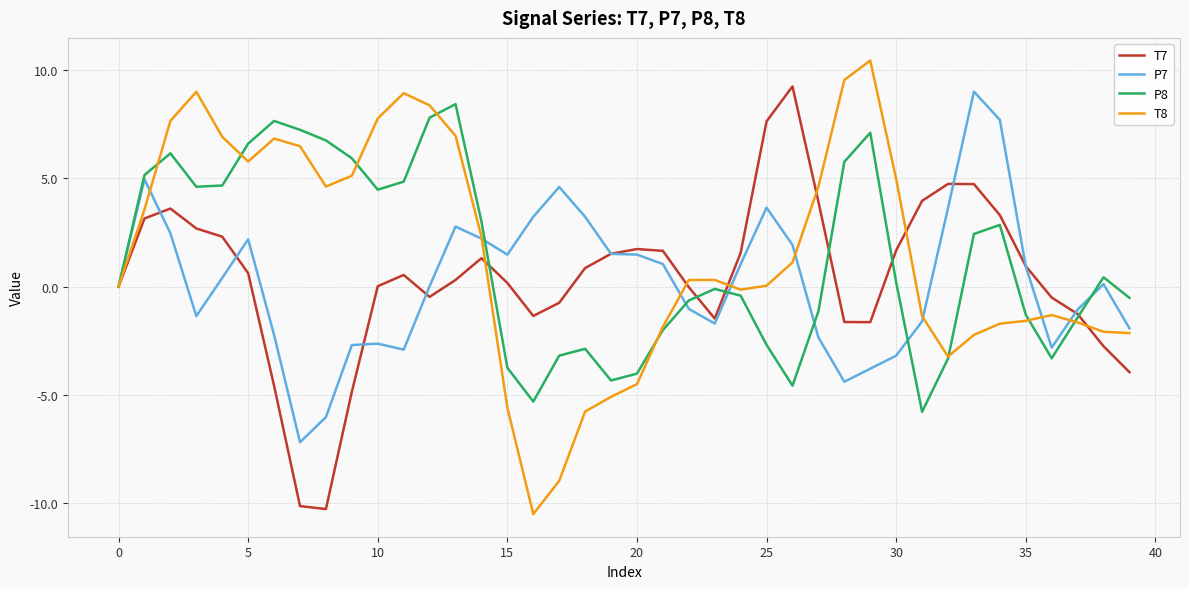

After their last crossing, which series has the higher values: T7 or P8?

P8